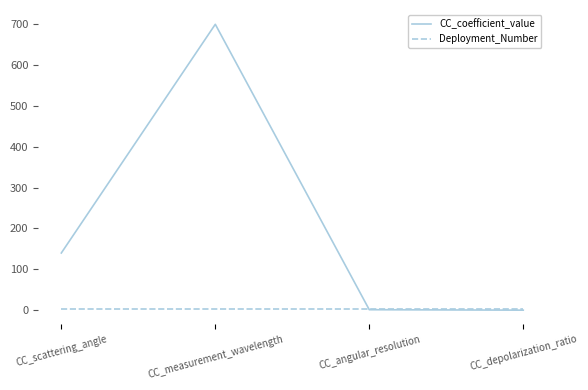

What is the difference between the CC_coefficient_value values at CC_scattering_angle and CC_depolarization_ratio?

140.0